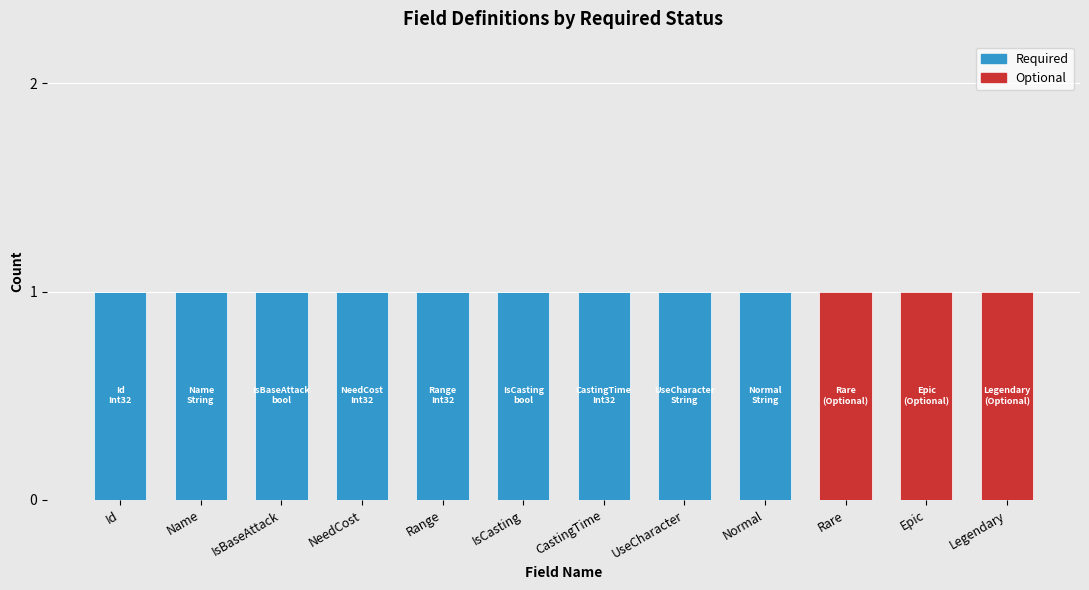

Is it true that Required equals -1 at Epic?

False